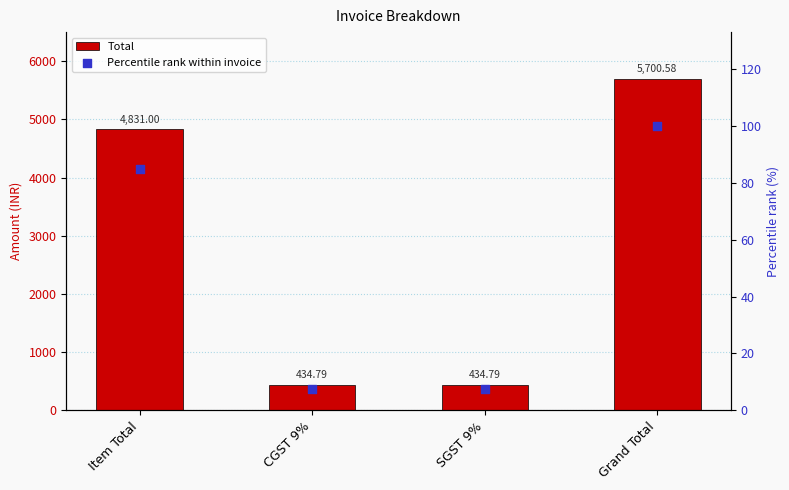

Which series has the largest Y range (max minus min)?

Total